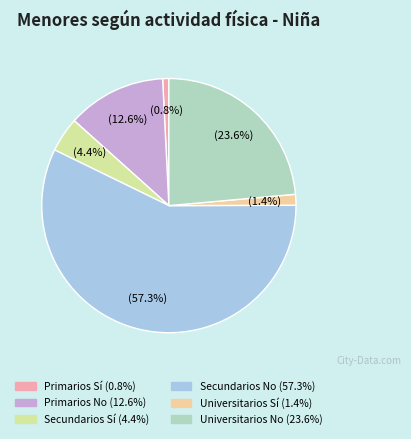

What is the total percentage of Universitarios No and Secundarios No?

80.8%